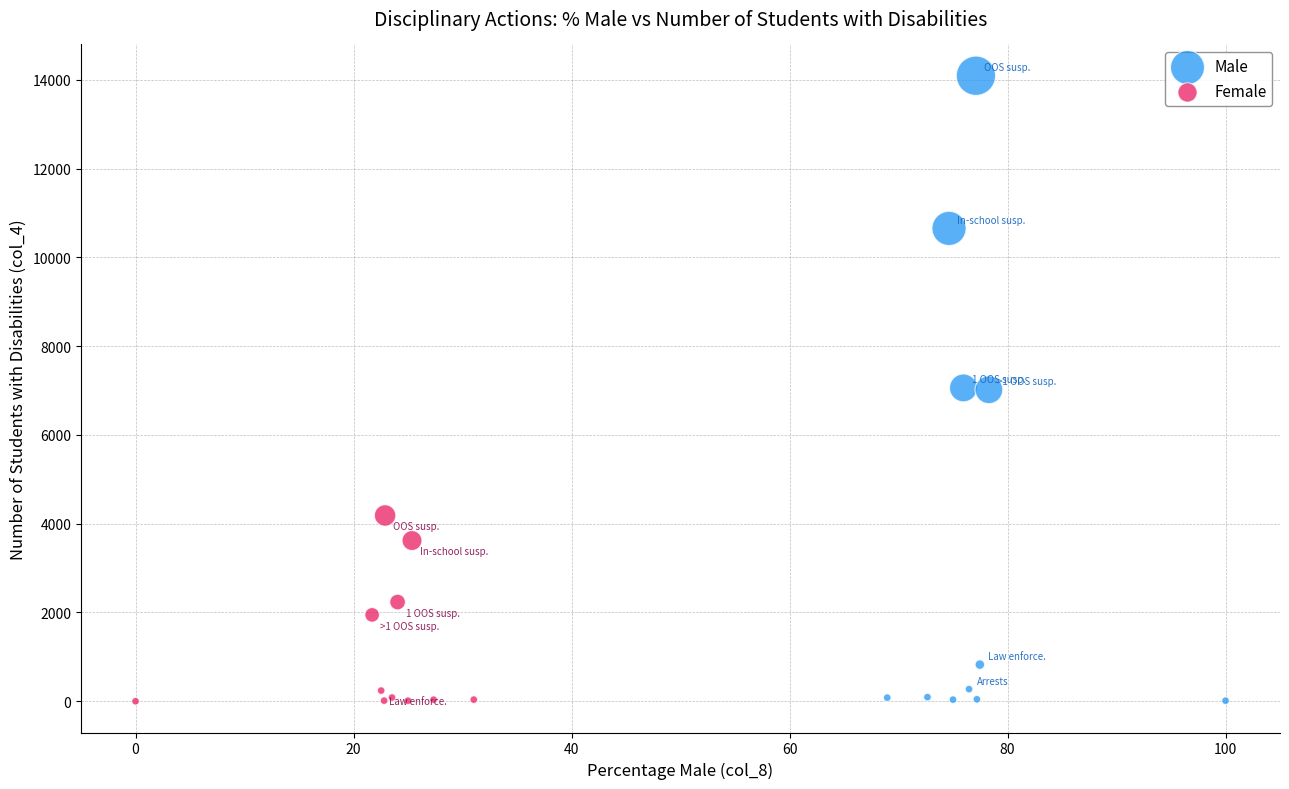

What are all the series names shown in the legend?

Male, Female